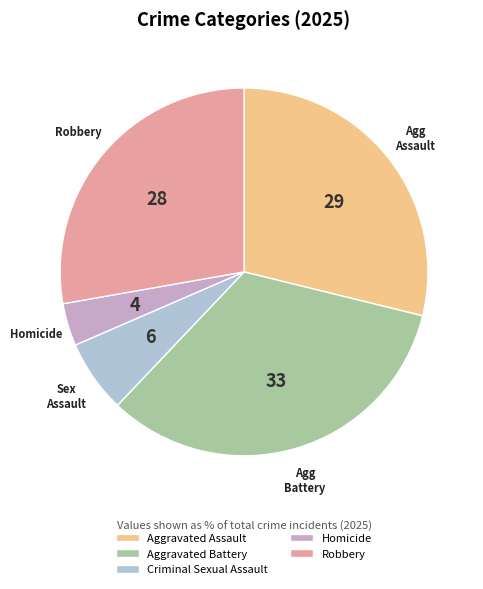

Between Aggravated Assault and Robbery, which is larger?

Aggravated Assault